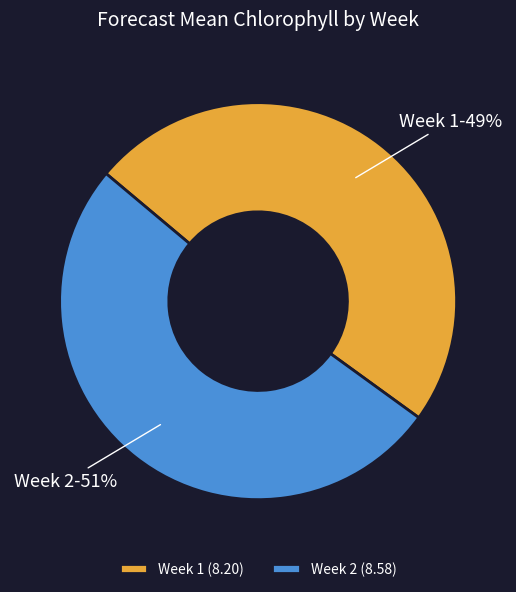

To the nearest percent, what is the difference between the largest and smallest slice percentages?

2%